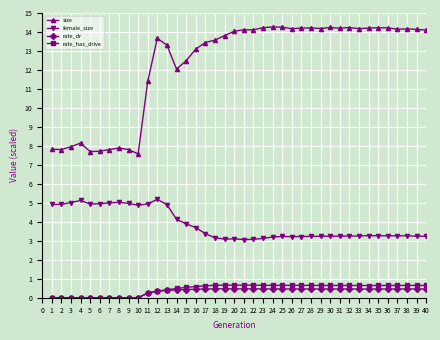

True or false: female_size has more than 2 interior local peaks.

True